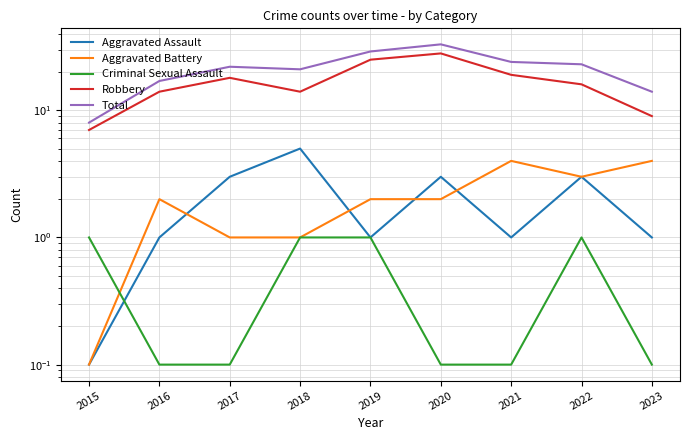

How many lines are shown in the chart?

5